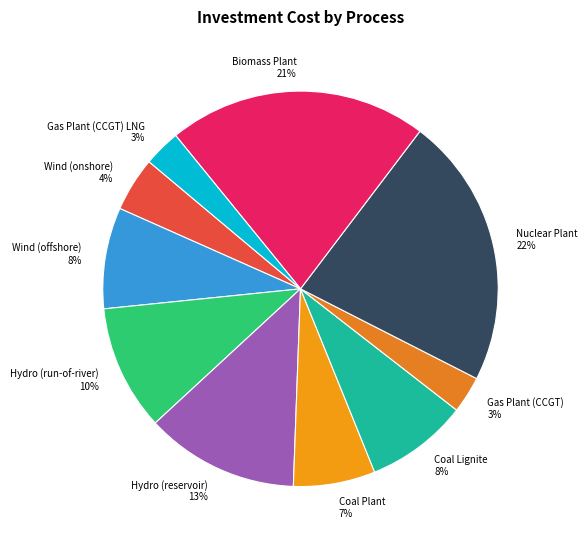

Approximately how many times larger is the value at Coal Plant compared to Nuclear Plant?

0.3